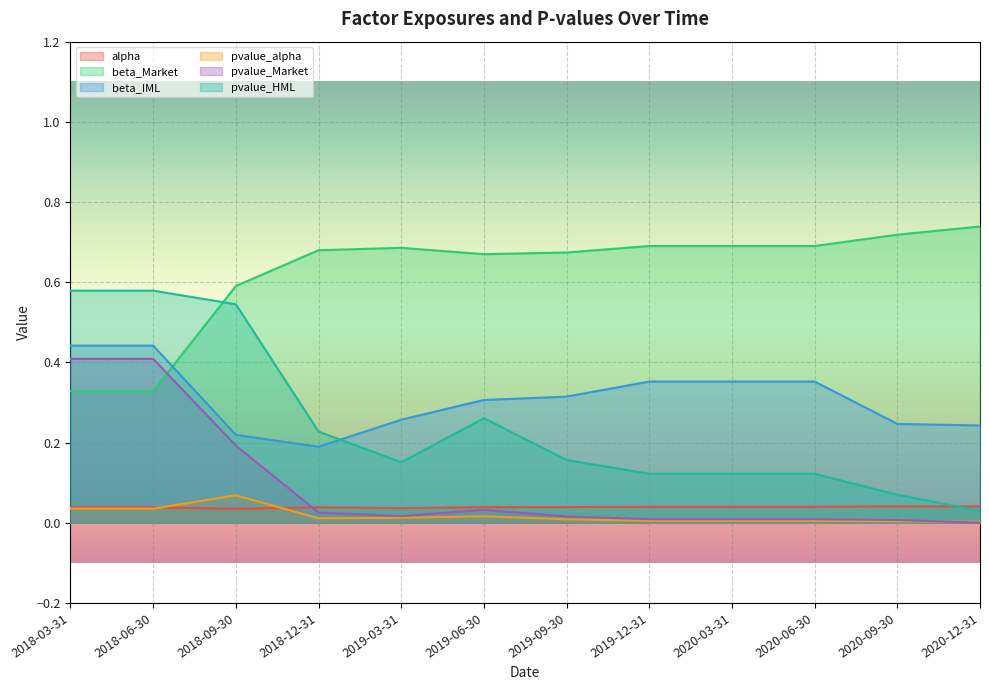

Where is beta_IML nearest to the value 0?

2018-12-31